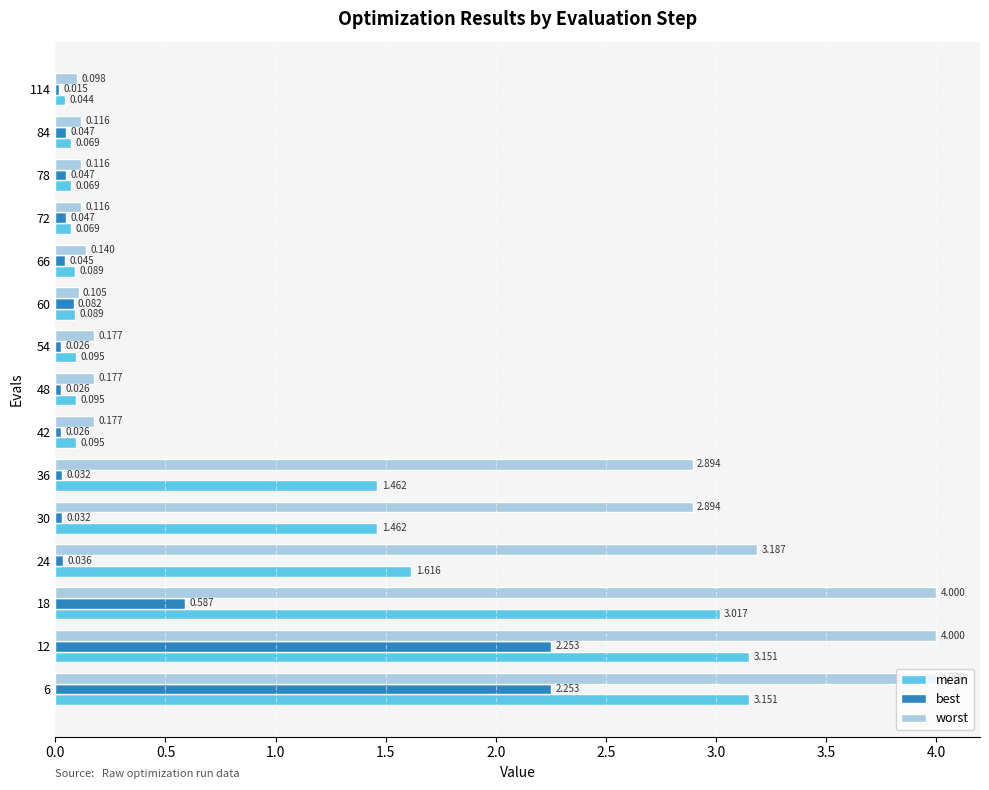

At 12, list the series in order from largest to smallest.

worst, mean, best